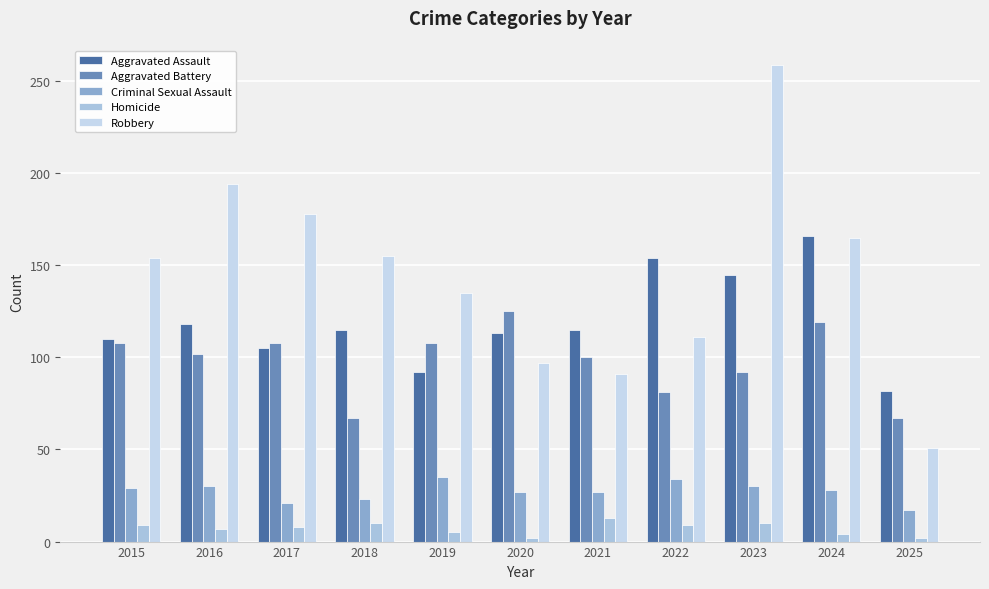

Reading right to left, transcribe all the data shown in this chart.

Aggravated Assault: 82	166	145	154	115	113	92	115	105	118	110
Aggravated Battery: 67	119	92	81	100	125	108	67	108	102	108
Criminal Sexual Assault: 17	28	30	34	27	27	35	23	21	30	29
Homicide: 2	4	10	9	13	2	5	10	8	7	9
Robbery: 51	165	259	111	91	97	135	155	178	194	154